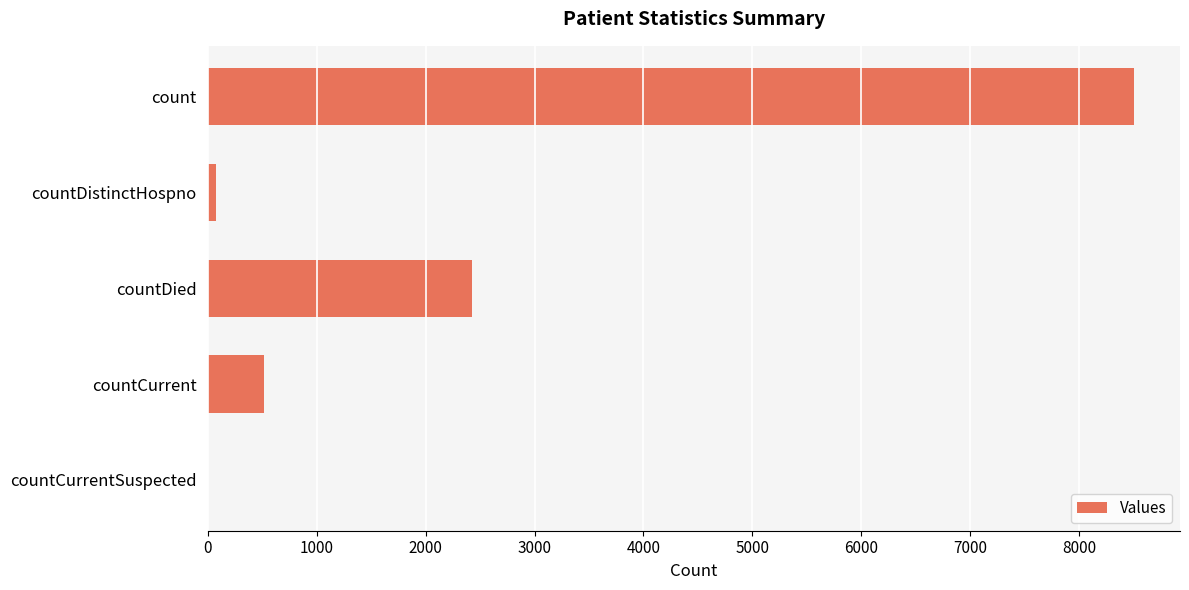

Count the number of data series in this chart.

1